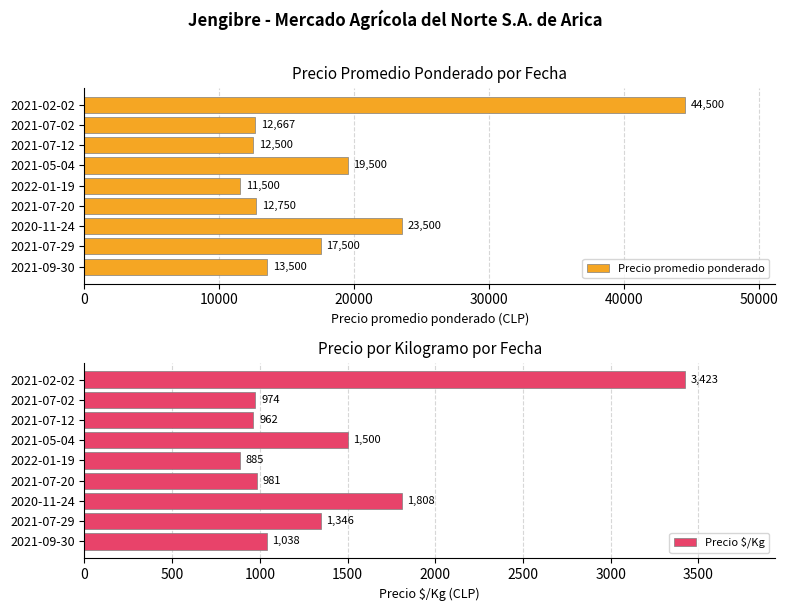

Read the Precio promedio ponderado value at 2021-09-30, to the nearest 10.

13500